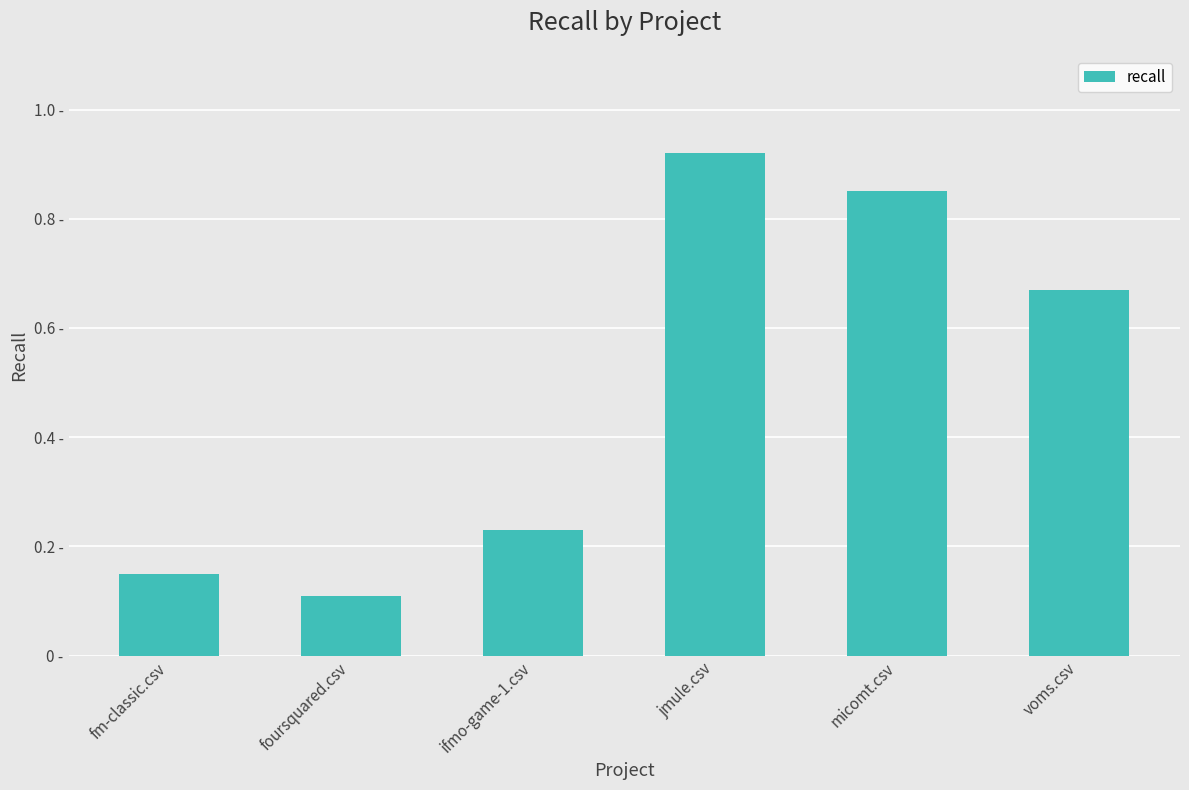

Is it true that the value at fm-classic.csv is 0.0?

False